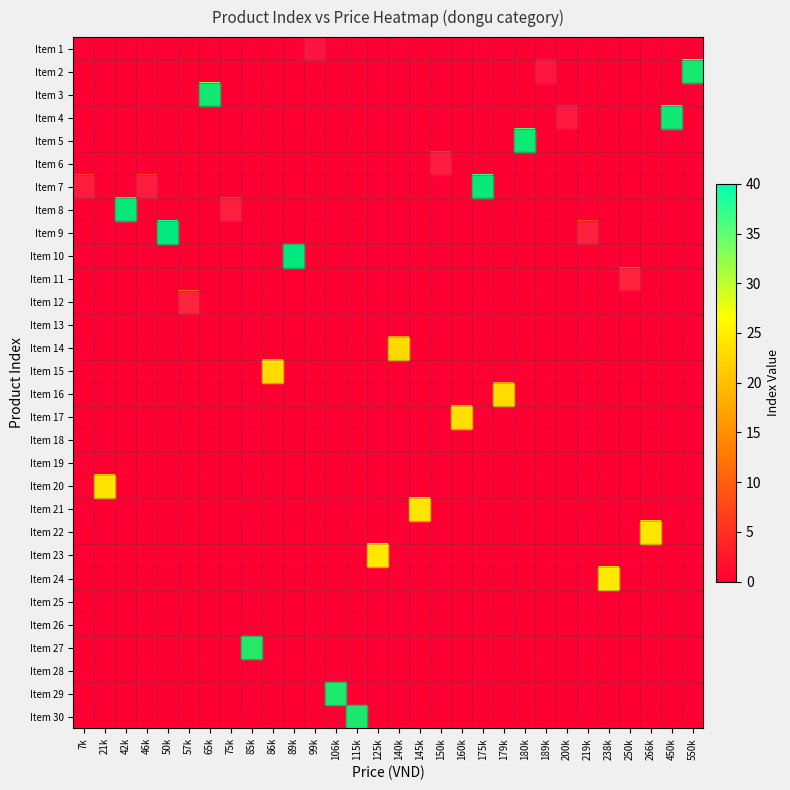

Reading left to right, what are all the values shown in this chart?

Item 1: 7k=0	21k=0	42k=0	46k=0	50k=0	57k=0	65k=0	75k=0	85k=0	86k=0	89k=0	99k=1	106k=0	115k=0	125k=0	140k=0	145k=0	150k=0	160k=0	175k=0	179k=0	180k=0	189k=0	200k=0	219k=0	238k=0	250k=0	266k=0	450k=0	550k=0
Item 2: 7k=0	21k=0	42k=0	46k=0	50k=0	57k=0	65k=0	75k=0	85k=0	86k=0	89k=0	99k=0	106k=0	115k=0	125k=0	140k=0	145k=0	150k=0	160k=0	175k=0	179k=0	180k=0	189k=2	200k=0	219k=0	238k=0	250k=0	266k=0	450k=0	550k=32
Item 3: 7k=0	21k=0	42k=0	46k=0	50k=0	57k=0	65k=33	75k=0	85k=0	86k=0	89k=0	99k=0	106k=0	115k=0	125k=0	140k=0	145k=0	150k=0	160k=0	175k=0	179k=0	180k=0	189k=0	200k=0	219k=0	238k=0	250k=0	266k=0	450k=0	550k=0
Item 4: 7k=0	21k=0	42k=0	46k=0	50k=0	57k=0	65k=0	75k=0	85k=0	86k=0	89k=0	99k=0	106k=0	115k=0	125k=0	140k=0	145k=0	150k=0	160k=0	175k=0	179k=0	180k=0	189k=0	200k=4	219k=0	238k=0	250k=0	266k=0	450k=34	550k=0
Item 5: 7k=0	21k=0	42k=0	46k=0	50k=0	57k=0	65k=0	75k=0	85k=0	86k=0	89k=0	99k=0	106k=0	115k=0	125k=0	140k=0	145k=0	150k=0	160k=0	175k=0	179k=0	180k=35	189k=0	200k=0	219k=0	238k=0	250k=0	266k=0	450k=0	550k=0
Item 6: 7k=0	21k=0	42k=0	46k=0	50k=0	57k=0	65k=0	75k=0	85k=0	86k=0	89k=0	99k=0	106k=0	115k=0	125k=0	140k=0	145k=0	150k=6	160k=0	175k=0	179k=0	180k=0	189k=0	200k=0	219k=0	238k=0	250k=0	266k=0	450k=0	550k=0
Item 7: 7k=7	21k=0	42k=0	46k=7	50k=0	57k=0	65k=0	75k=0	85k=0	86k=0	89k=0	99k=0	106k=0	115k=0	125k=0	140k=0	145k=0	150k=0	160k=0	175k=37	179k=0	180k=0	189k=0	200k=0	219k=0	238k=0	250k=0	266k=0	450k=0	550k=0
Item 8: 7k=0	21k=0	42k=38	46k=0	50k=0	57k=0	65k=0	75k=8	85k=0	86k=0	89k=0	99k=0	106k=0	115k=0	125k=0	140k=0	145k=0	150k=0	160k=0	175k=0	179k=0	180k=0	189k=0	200k=0	219k=0	238k=0	250k=0	266k=0	450k=0	550k=0
Item 9: 7k=0	21k=0	42k=0	46k=0	50k=39	57k=0	65k=0	75k=0	85k=0	86k=0	89k=0	99k=0	106k=0	115k=0	125k=0	140k=0	145k=0	150k=0	160k=0	175k=0	179k=0	180k=0	189k=0	200k=0	219k=9	238k=0	250k=0	266k=0	450k=0	550k=0
Item 10: 7k=0	21k=0	42k=0	46k=0	50k=0	57k=0	65k=0	75k=0	85k=0	86k=0	89k=40	99k=0	106k=0	115k=0	125k=0	140k=0	145k=0	150k=0	160k=0	175k=0	179k=0	180k=0	189k=0	200k=0	219k=0	238k=0	250k=0	266k=0	450k=0	550k=0
Item 11: 7k=0	21k=0	42k=0	46k=0	50k=0	57k=0	65k=0	75k=0	85k=0	86k=0	89k=0	99k=0	106k=0	115k=0	125k=0	140k=0	145k=0	150k=0	160k=0	175k=0	179k=0	180k=0	189k=0	200k=0	219k=0	238k=0	250k=11	266k=0	450k=0	550k=0
Item 12: 7k=0	21k=0	42k=0	46k=0	50k=0	57k=12	65k=0	75k=0	85k=0	86k=0	89k=0	99k=0	106k=0	115k=0	125k=0	140k=0	145k=0	150k=0	160k=0	175k=0	179k=0	180k=0	189k=0	200k=0	219k=0	238k=0	250k=0	266k=0	450k=0	550k=0
Item 13: 7k=0	21k=0	42k=0	46k=0	50k=0	57k=0	65k=0	75k=0	85k=0	86k=0	89k=0	99k=0	106k=0	115k=0	125k=0	140k=0	145k=0	150k=0	160k=0	175k=0	179k=0	180k=0	189k=0	200k=0	219k=0	238k=0	250k=0	266k=0	450k=0	550k=0
Item 14: 7k=0	21k=0	42k=0	46k=0	50k=0	57k=0	65k=0	75k=0	85k=0	86k=0	89k=0	99k=0	106k=0	115k=0	125k=0	140k=14	145k=0	150k=0	160k=0	175k=0	179k=0	180k=0	189k=0	200k=0	219k=0	238k=0	250k=0	266k=0	450k=0	550k=0
Item 15: 7k=0	21k=0	42k=0	46k=0	50k=0	57k=0	65k=0	75k=0	85k=0	86k=15	89k=0	99k=0	106k=0	115k=0	125k=0	140k=0	145k=0	150k=0	160k=0	175k=0	179k=0	180k=0	189k=0	200k=0	219k=0	238k=0	250k=0	266k=0	450k=0	550k=0
Item 16: 7k=0	21k=0	42k=0	46k=0	50k=0	57k=0	65k=0	75k=0	85k=0	86k=0	89k=0	99k=0	106k=0	115k=0	125k=0	140k=0	145k=0	150k=0	160k=0	175k=0	179k=16	180k=0	189k=0	200k=0	219k=0	238k=0	250k=0	266k=0	450k=0	550k=0
Item 17: 7k=0	21k=0	42k=0	46k=0	50k=0	57k=0	65k=0	75k=0	85k=0	86k=0	89k=0	99k=0	106k=0	115k=0	125k=0	140k=0	145k=0	150k=0	160k=17	175k=0	179k=0	180k=0	189k=0	200k=0	219k=0	238k=0	250k=0	266k=0	450k=0	550k=0
Item 18: 7k=0	21k=0	42k=0	46k=0	50k=0	57k=0	65k=0	75k=0	85k=0	86k=0	89k=0	99k=0	106k=0	115k=0	125k=0	140k=0	145k=0	150k=0	160k=0	175k=0	179k=0	180k=0	189k=0	200k=0	219k=0	238k=0	250k=0	266k=0	450k=0	550k=0
Item 19: 7k=0	21k=0	42k=0	46k=0	50k=0	57k=0	65k=0	75k=0	85k=0	86k=0	89k=0	99k=0	106k=0	115k=0	125k=0	140k=0	145k=0	150k=0	160k=0	175k=0	179k=0	180k=0	189k=0	200k=0	219k=0	238k=0	250k=0	266k=0	450k=0	550k=0
Item 20: 7k=0	21k=20	42k=0	46k=0	50k=0	57k=0	65k=0	75k=0	85k=0	86k=0	89k=0	99k=0	106k=0	115k=0	125k=0	140k=0	145k=0	150k=0	160k=0	175k=0	179k=0	180k=0	189k=0	200k=0	219k=0	238k=0	250k=0	266k=0	450k=0	550k=0
Item 21: 7k=0	21k=0	42k=0	46k=0	50k=0	57k=0	65k=0	75k=0	85k=0	86k=0	89k=0	99k=0	106k=0	115k=0	125k=0	140k=0	145k=21	150k=0	160k=0	175k=0	179k=0	180k=0	189k=0	200k=0	219k=0	238k=0	250k=0	266k=0	450k=0	550k=0
Item 22: 7k=0	21k=0	42k=0	46k=0	50k=0	57k=0	65k=0	75k=0	85k=0	86k=0	89k=0	99k=0	106k=0	115k=0	125k=0	140k=0	145k=0	150k=0	160k=0	175k=0	179k=0	180k=0	189k=0	200k=0	219k=0	238k=0	250k=0	266k=22	450k=0	550k=0
Item 23: 7k=0	21k=0	42k=0	46k=0	50k=0	57k=0	65k=0	75k=0	85k=0	86k=0	89k=0	99k=0	106k=0	115k=0	125k=23	140k=0	145k=0	150k=0	160k=0	175k=0	179k=0	180k=0	189k=0	200k=0	219k=0	238k=0	250k=0	266k=0	450k=0	550k=0
Item 24: 7k=0	21k=0	42k=0	46k=0	50k=0	57k=0	65k=0	75k=0	85k=0	86k=0	89k=0	99k=0	106k=0	115k=0	125k=0	140k=0	145k=0	150k=0	160k=0	175k=0	179k=0	180k=0	189k=0	200k=0	219k=0	238k=24	250k=0	266k=0	450k=0	550k=0
Item 25: 7k=0	21k=0	42k=0	46k=0	50k=0	57k=0	65k=0	75k=0	85k=0	86k=0	89k=0	99k=0	106k=0	115k=0	125k=0	140k=0	145k=0	150k=0	160k=0	175k=0	179k=0	180k=0	189k=0	200k=0	219k=0	238k=0	250k=0	266k=0	450k=0	550k=0
Item 26: 7k=0	21k=0	42k=0	46k=0	50k=0	57k=0	65k=0	75k=0	85k=0	86k=0	89k=0	99k=0	106k=0	115k=0	125k=0	140k=0	145k=0	150k=0	160k=0	175k=0	179k=0	180k=0	189k=0	200k=0	219k=0	238k=0	250k=0	266k=0	450k=0	550k=0
Item 27: 7k=0	21k=0	42k=0	46k=0	50k=0	57k=0	65k=0	75k=0	85k=27	86k=0	89k=0	99k=0	106k=0	115k=0	125k=0	140k=0	145k=0	150k=0	160k=0	175k=0	179k=0	180k=0	189k=0	200k=0	219k=0	238k=0	250k=0	266k=0	450k=0	550k=0
Item 28: 7k=0	21k=0	42k=0	46k=0	50k=0	57k=0	65k=0	75k=0	85k=0	86k=0	89k=0	99k=0	106k=0	115k=0	125k=0	140k=0	145k=0	150k=0	160k=0	175k=0	179k=0	180k=0	189k=0	200k=0	219k=0	238k=0	250k=0	266k=0	450k=0	550k=0
Item 29: 7k=0	21k=0	42k=0	46k=0	50k=0	57k=0	65k=0	75k=0	85k=0	86k=0	89k=0	99k=0	106k=29	115k=0	125k=0	140k=0	145k=0	150k=0	160k=0	175k=0	179k=0	180k=0	189k=0	200k=0	219k=0	238k=0	250k=0	266k=0	450k=0	550k=0
Item 30: 7k=0	21k=0	42k=0	46k=0	50k=0	57k=0	65k=0	75k=0	85k=0	86k=0	89k=0	99k=0	106k=0	115k=30	125k=0	140k=0	145k=0	150k=0	160k=0	175k=0	179k=0	180k=0	189k=0	200k=0	219k=0	238k=0	250k=0	266k=0	450k=0	550k=0